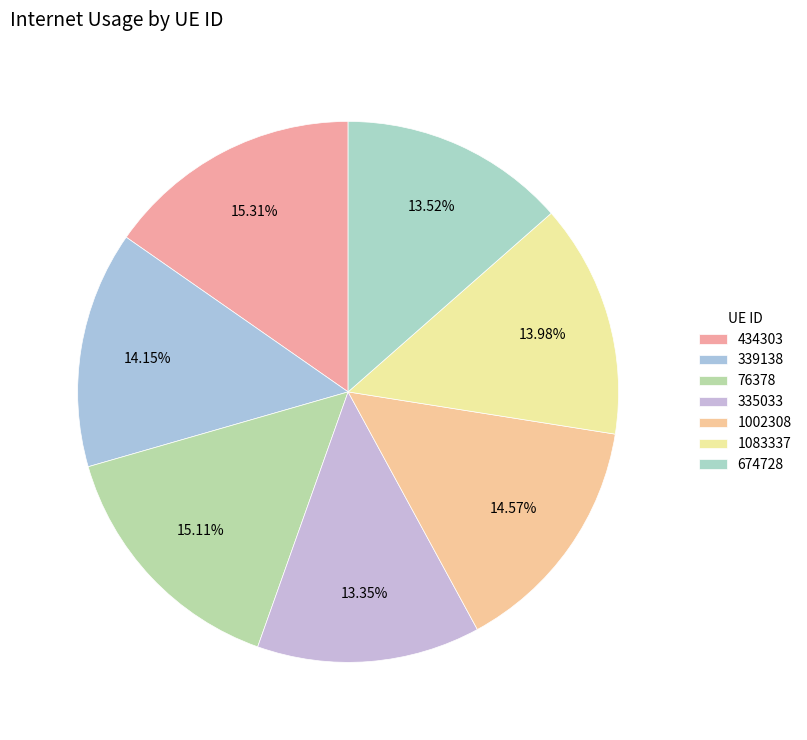

Combined, do 674728 and 335033 account for over 50%?

No